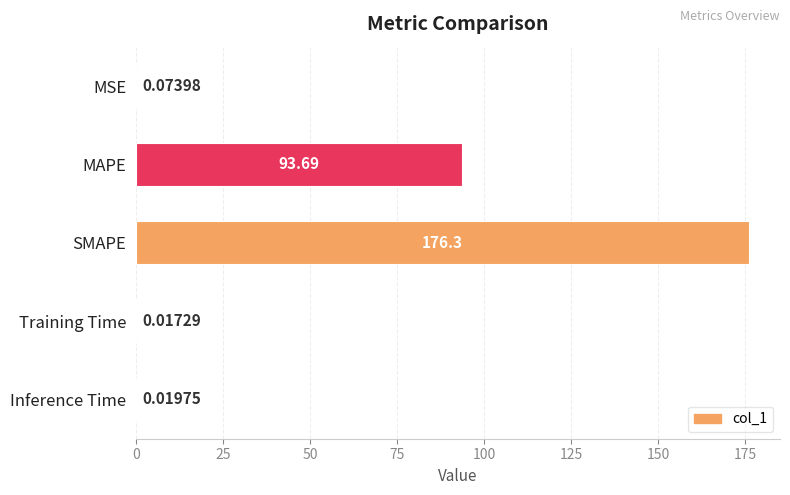

Where is the data nearest to the value 88?

MAPE